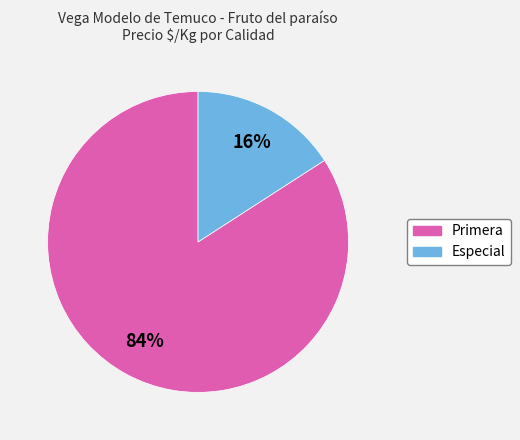

Is the sum of Primera and Especial greater than half?

Yes